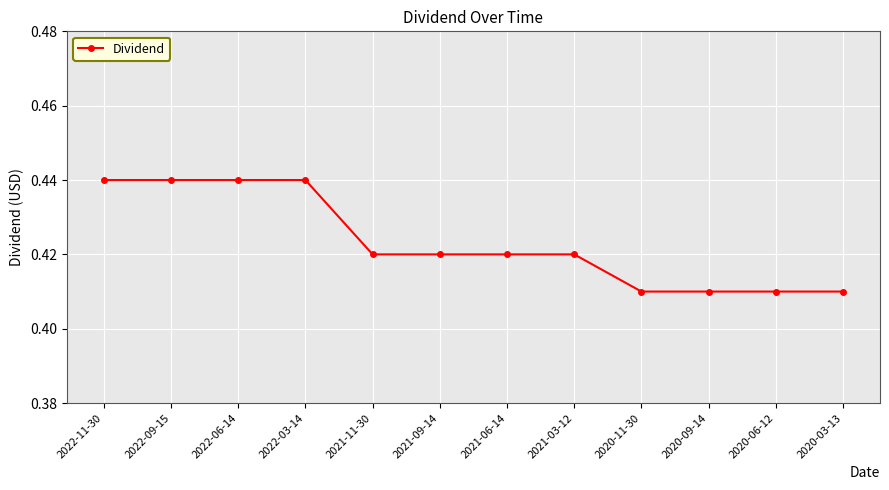

The chart shows a value of 0.6 at 2020-11-30. True or false?

False